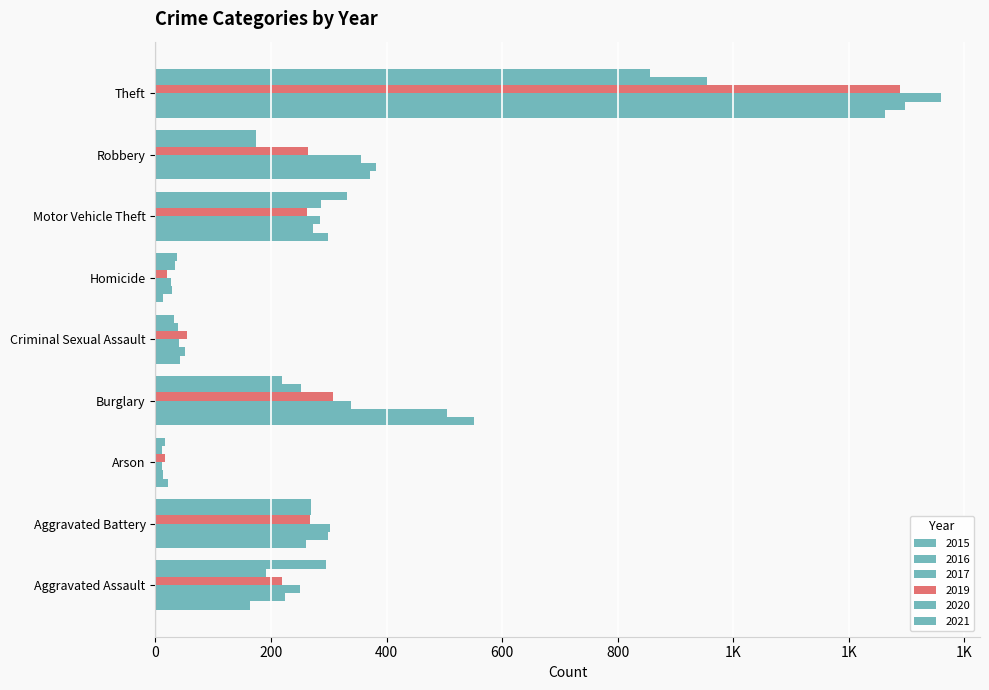

Rank the series at Theft from lowest to highest value.

2021, 2020, 2015, 2019, 2016, 2017